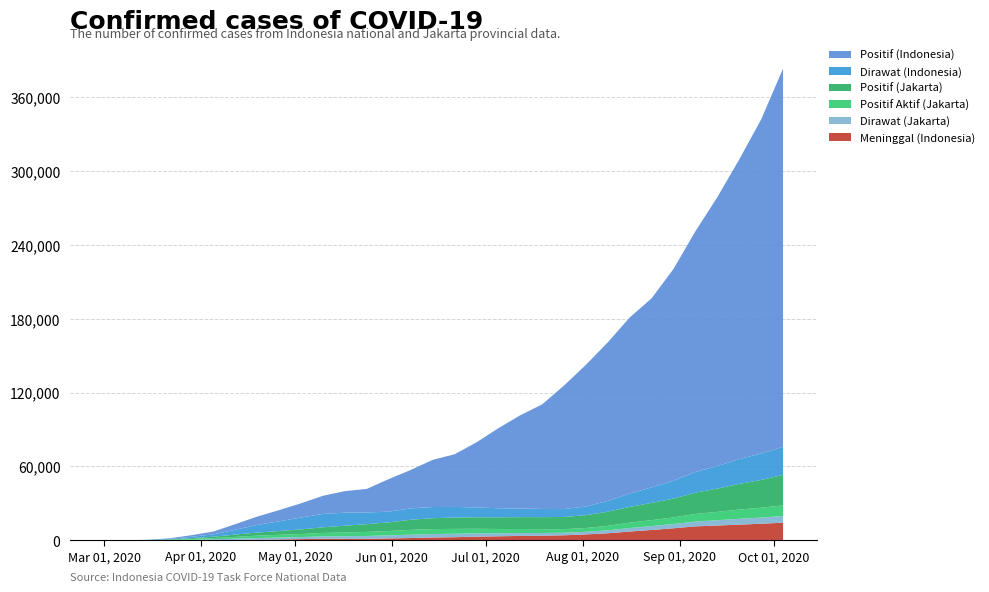

Reading left to right, list all the values displayed in this chart.

Meninggal (Indonesia): 0	0	5	48	114	198	306	542	743	1016	1391	1242	1242	1596	1883	2339	2573	3036	3308	3605	3797	4143	4838	5765	7169	8456	9837	11374	12053	12776	13512	14348
Dirawat (Jakarta): 0	4	84	177	435	685	1060	1372	1553	1684	1875	2107	2316	2477	2735	2816	2790	2672	2482	2346	2203	2074	2128	2445	2854	3145	3449	3924	4312	4734	5039	5456
Positif Aktif (Jakarta): 0	4	84	254	586	964	1483	1928	2233	2477	2766	3054	3318	3533	3939	4017	3960	3720	3462	3283	3086	2921	3059	3613	4354	4856	5368	6184	6798	7487	7960	8617
Positif (Jakarta): 0	7	95	304	701	1151	1897	2510	3083	3742	4587	5496	6298	7007	8167	8814	9236	9344	9475	9626	9755	9879	10432	11464	12799	13978	15278	17244	18882	20860	22538	24765
Dirawat (Indonesia): 0	6	104	437	1107	1911	3908	6240	7890	9661	10873	10570	9462	8703	9264	9094	8588	7974	7357	7012	6687	6421	7050	8785	10808	12610	14473	16838	18279	20160	21429	22812
Positif (Indonesia): 0	6	117	514	1285	2273	4557	6760	9096	11587	14749	17514	19189	26473	31186	38277	42762	52812	64958	75699	84882	100303	115056	128776	143043	153535	172053	195499	218382	243303	271339	307120